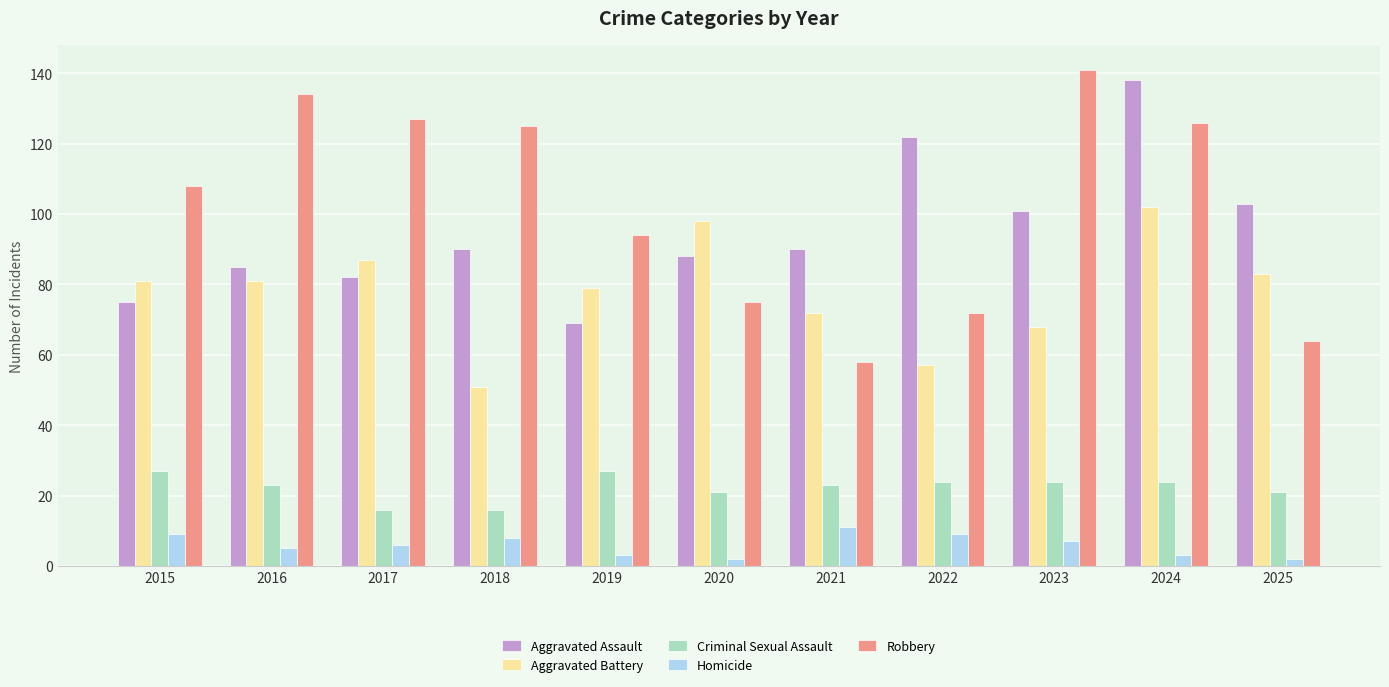

Which series changed the most between 2015 and 2025?

Robbery